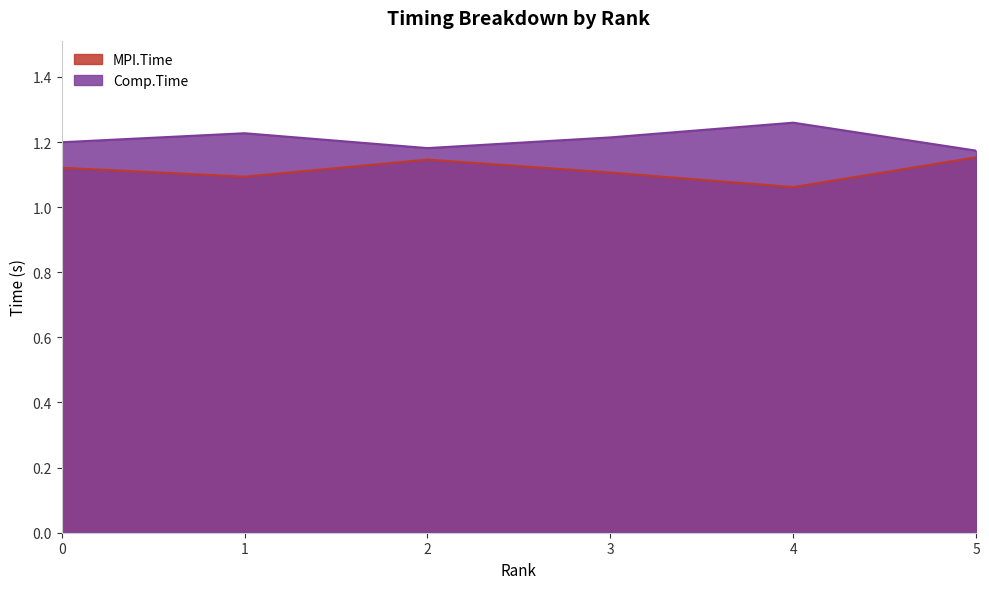

What is the sum of all Comp.Time values?

7.3